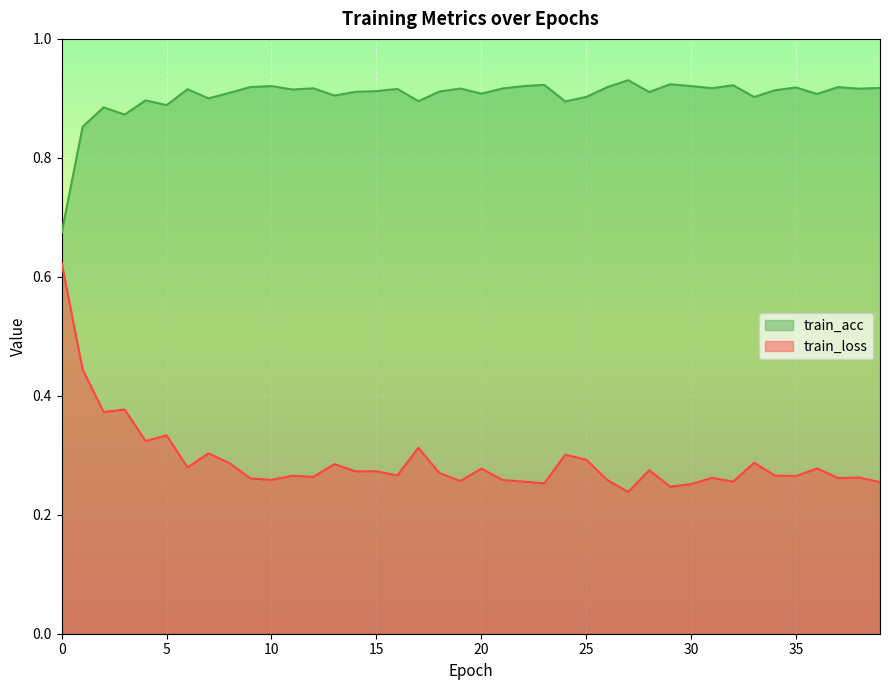

What is the total value across all series at 32?

1.2